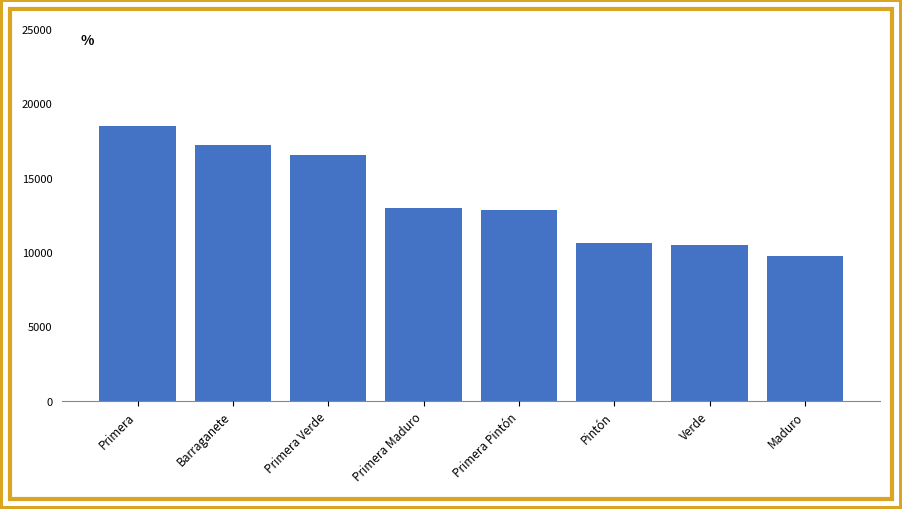

Reading left to right, extract all data points from this chart.

18500	17167	16547	12961	12809	10606	10500	9706